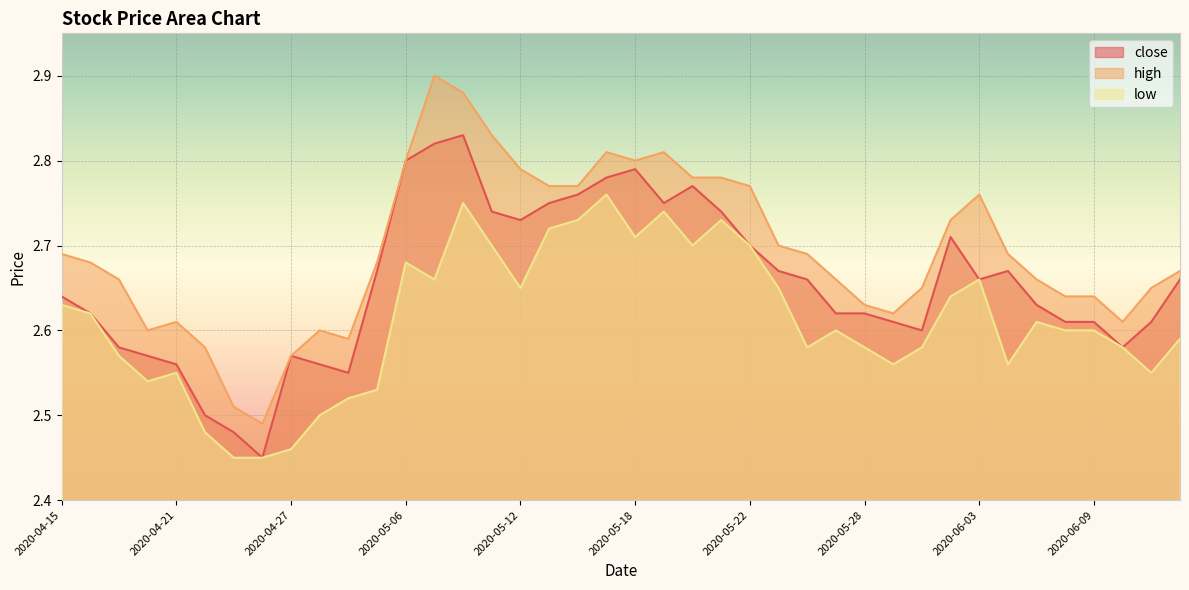

Where is low nearest to the value 2?

2020-04-23